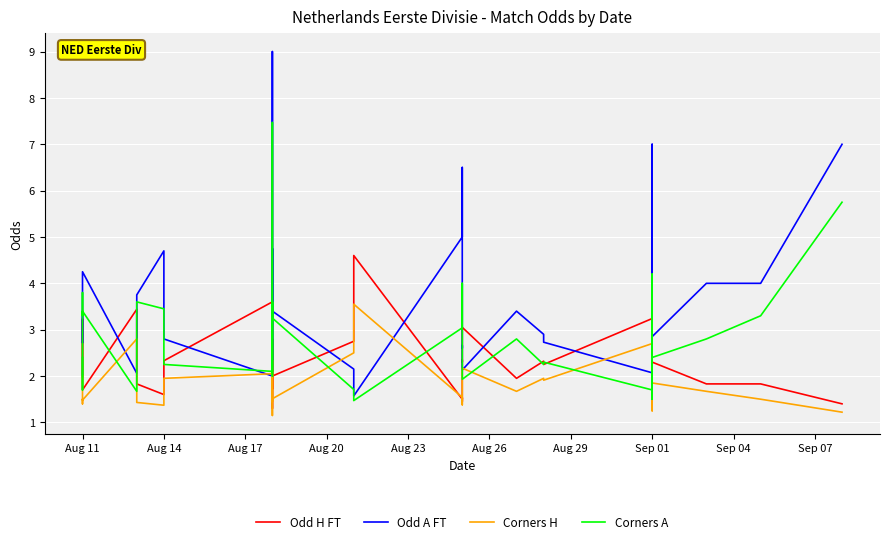

List the series in order of their overall mean, highest first.

Odd A FT, Corners A, Odd H FT, Corners H